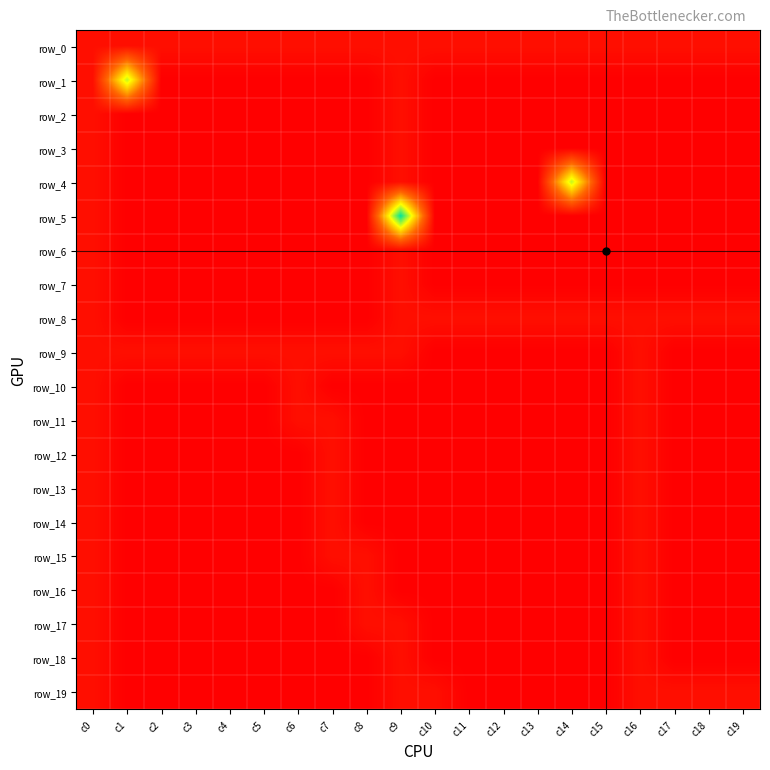

How many row_13 values are between 0 and 1?

20